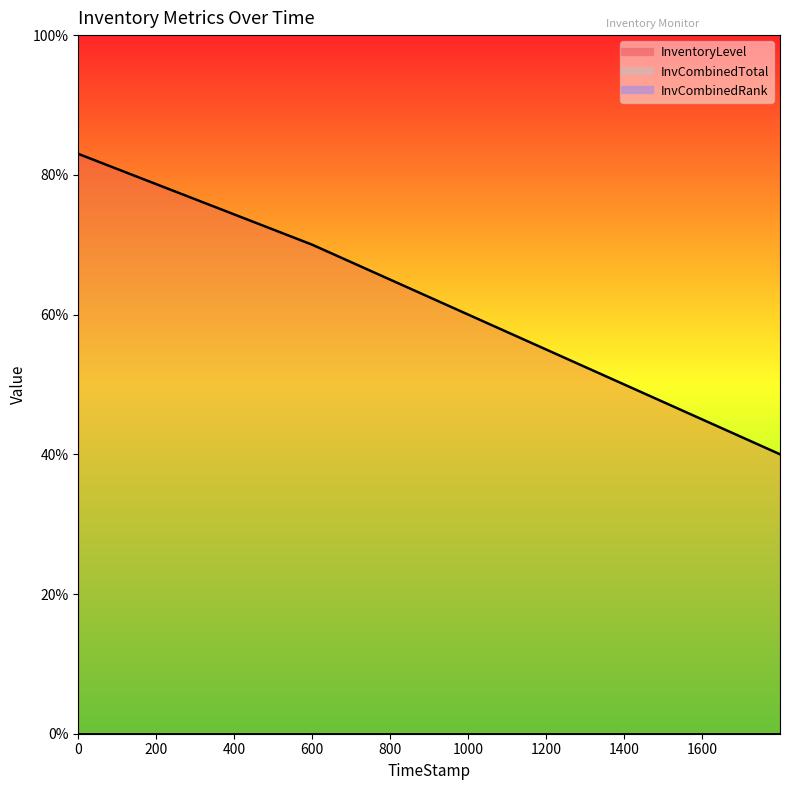

List the series in order of their peak value, lowest first.

InvCombinedTotal, InvCombinedRank, InventoryLevel